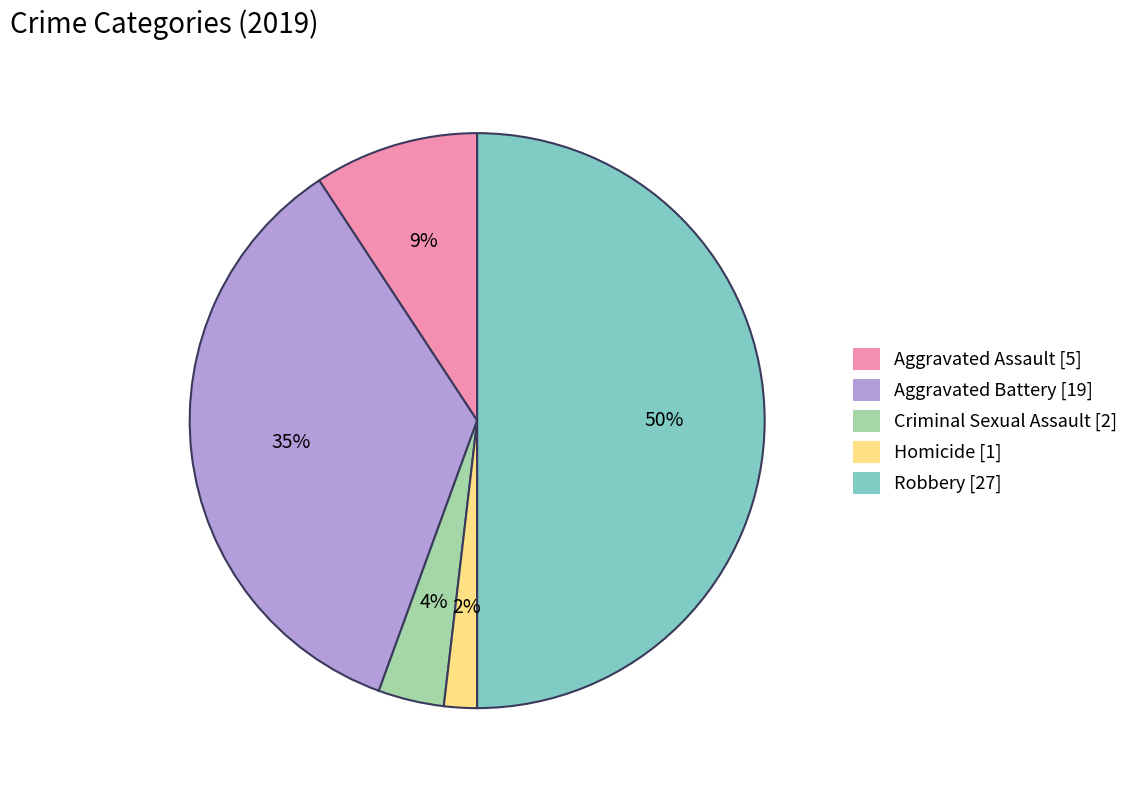

Between Criminal Sexual Assault and Aggravated Assault, which is larger?

Aggravated Assault